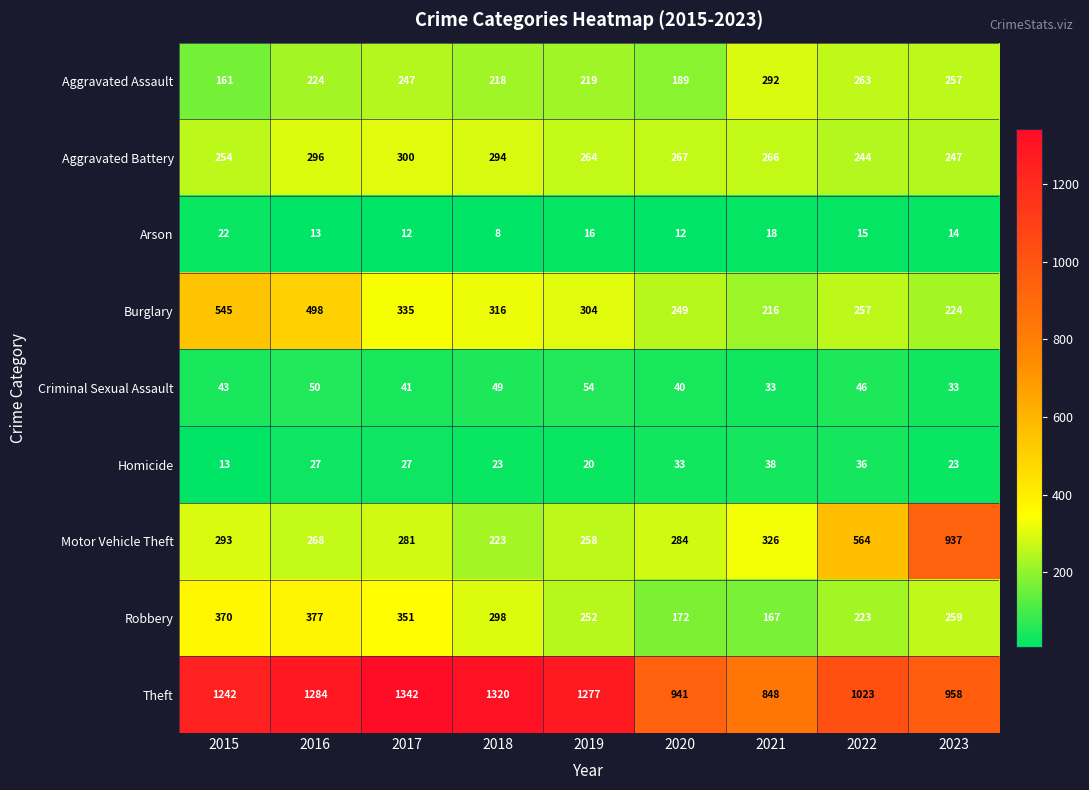

What is the sum of the Homicide values at 2017 and 2018?

50